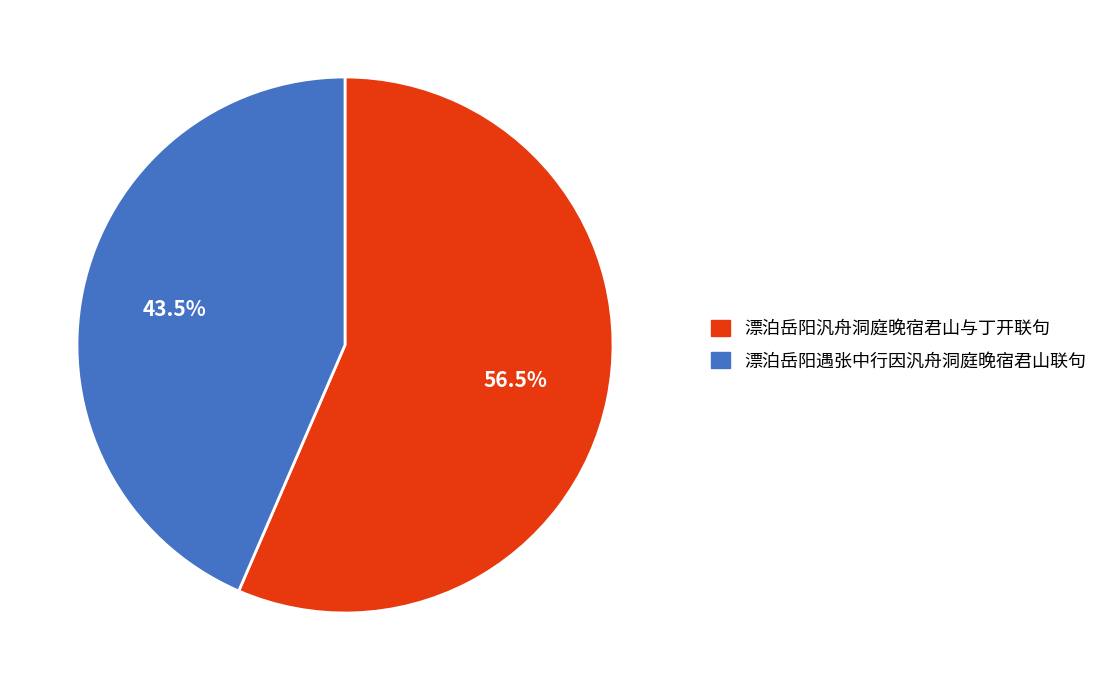

Is there any slice that represents more than half of the pie?

Yes